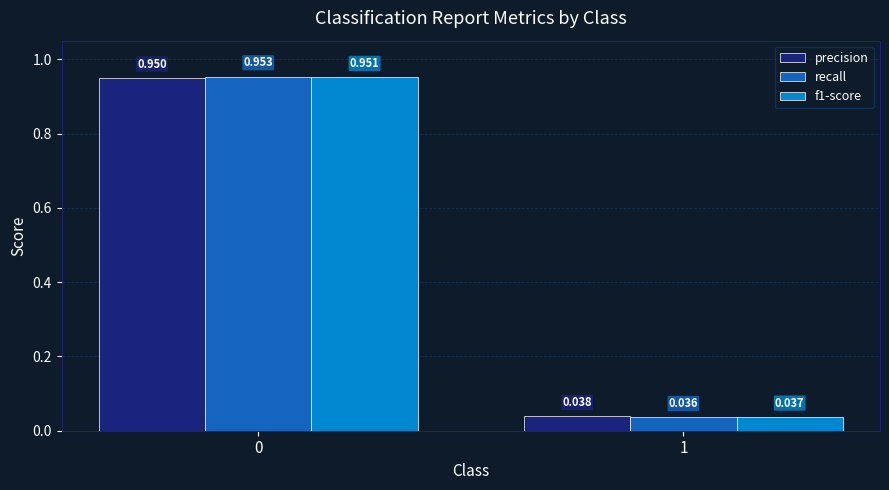

Is the value of precision at 0 greater than the value of f1-score at 1?

Yes